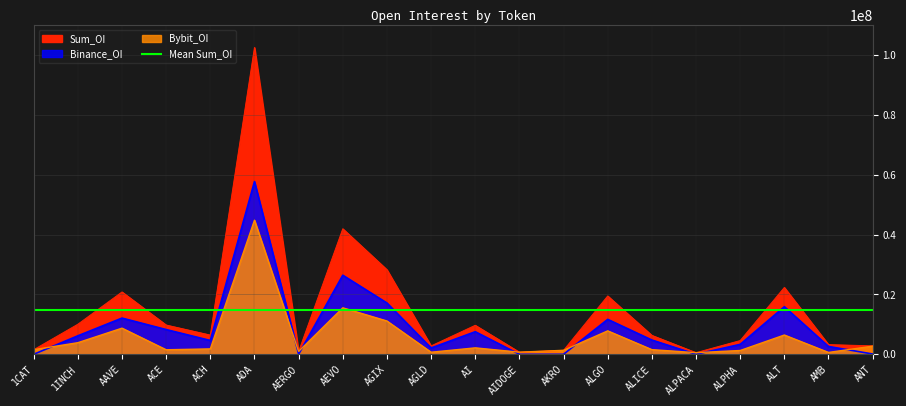

Is the value of Binance_OI at ALPACA greater than the value of Bybit_OI at ALPHA?

No